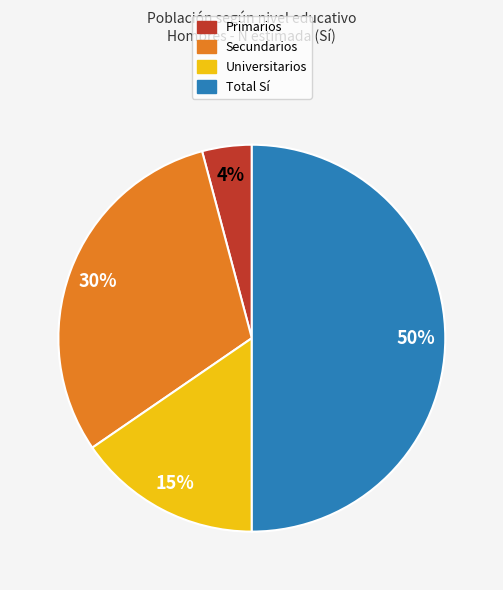

Between Primarios and Total Sí, which is larger?

Total Sí